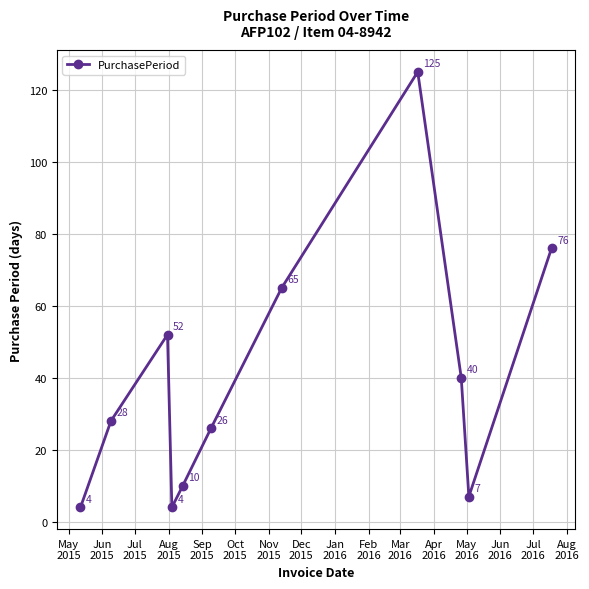

What is the maximum value shown in the chart?

125